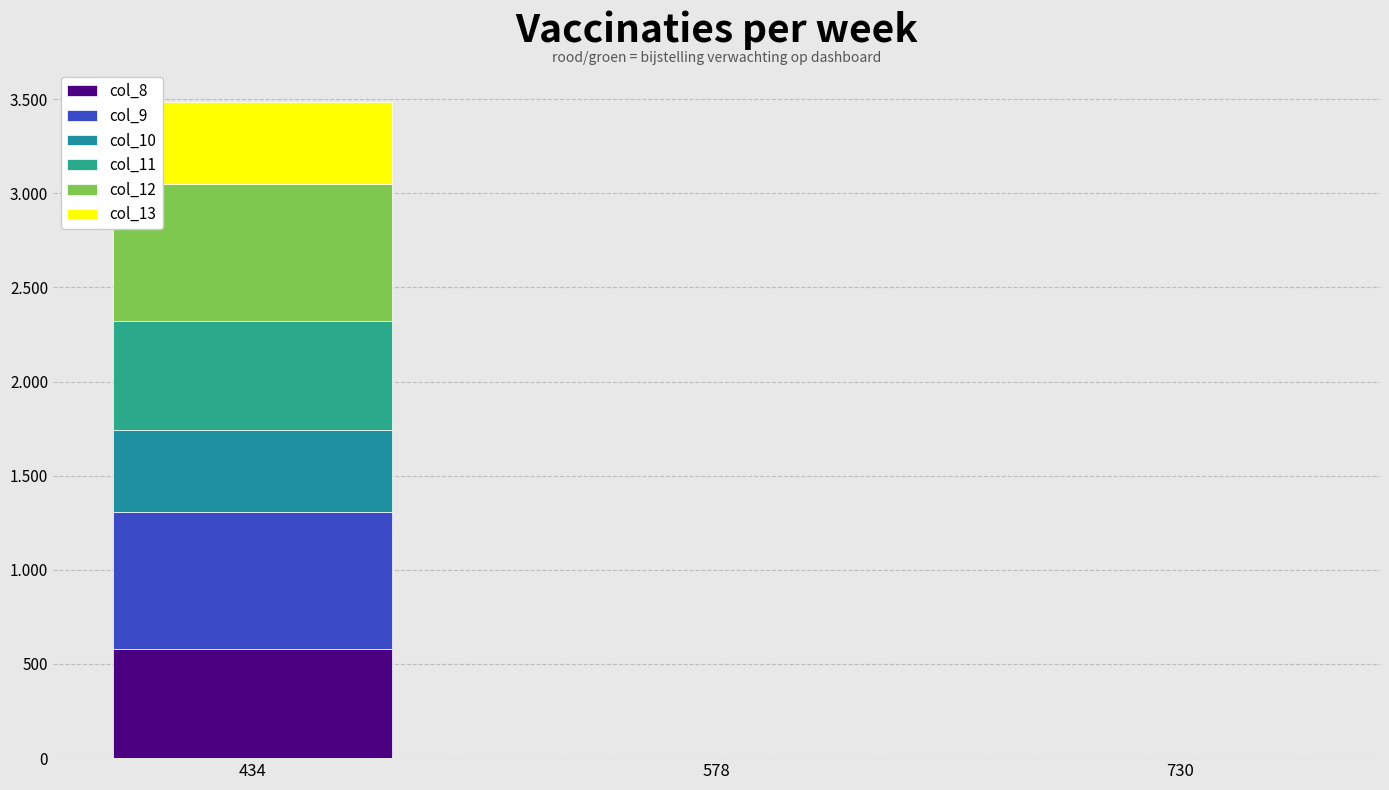

Are the bars horizontal?

No